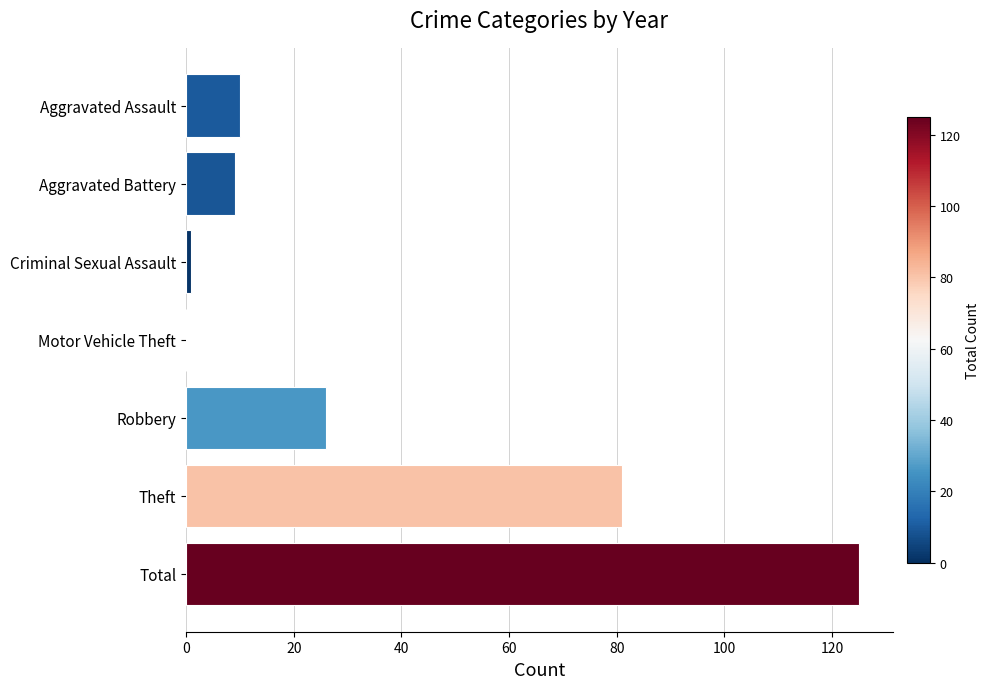

The chart shows a value of 26 at Robbery. True or false?

True